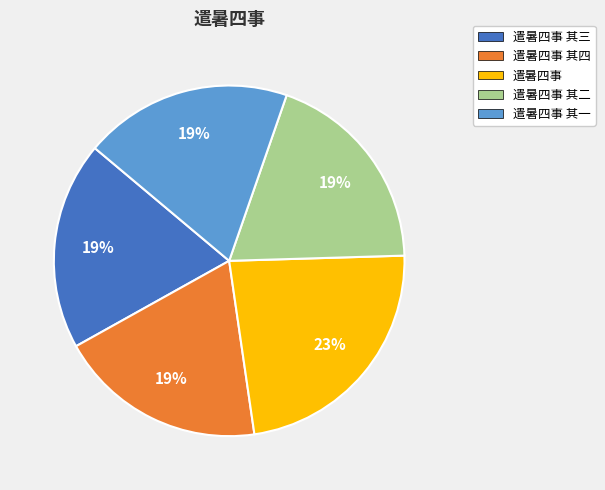

The 遣暑四事 其三 slice represents 19% of the pie. True or false?

True